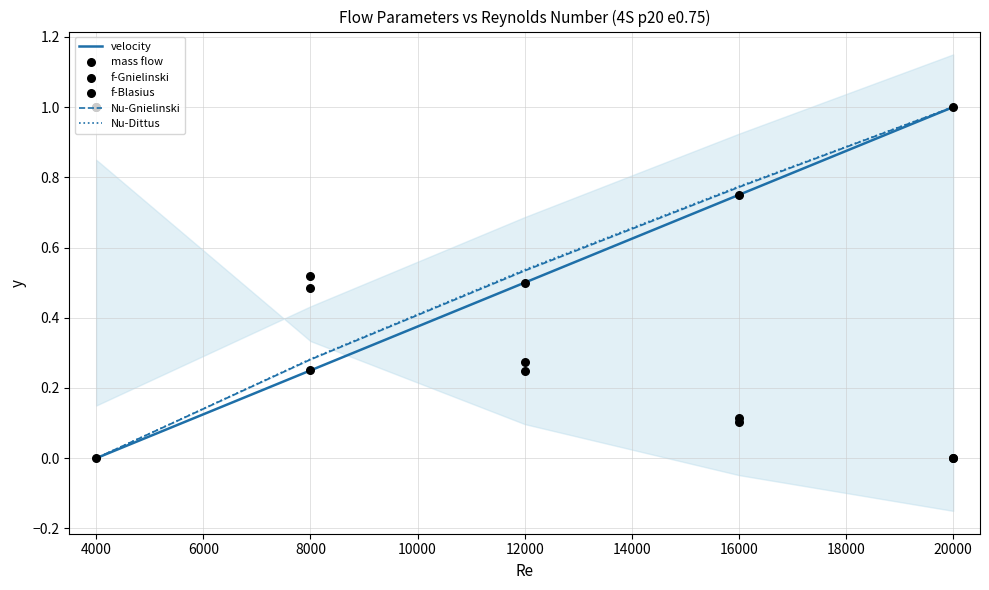

Which series has the largest total across all categories?

Nu-Dittus